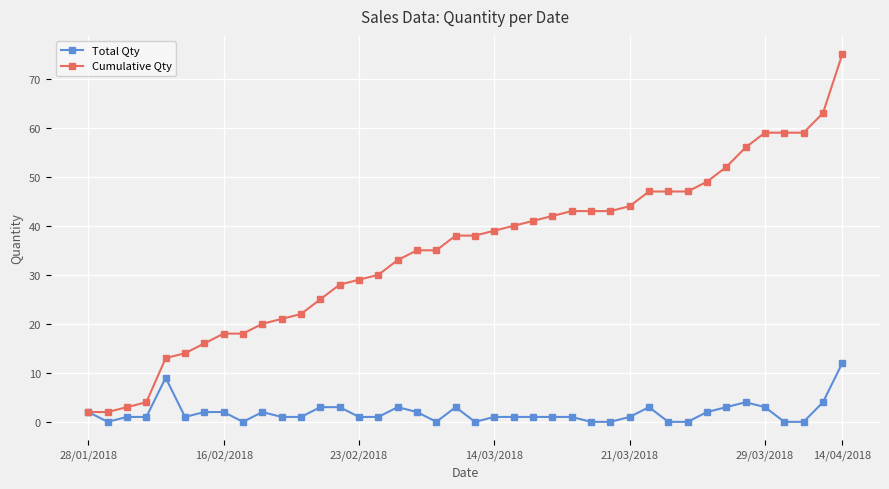

What is the highest value of the Total Qty series?

12